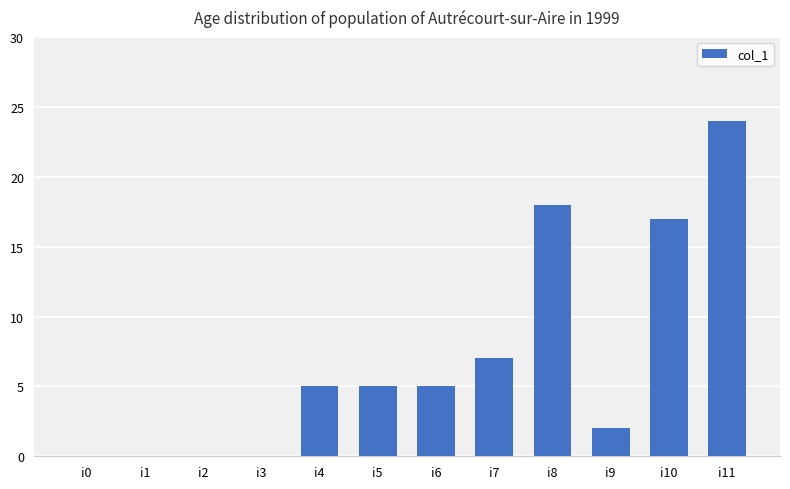

What is the difference between the values at i8 and i0?

18